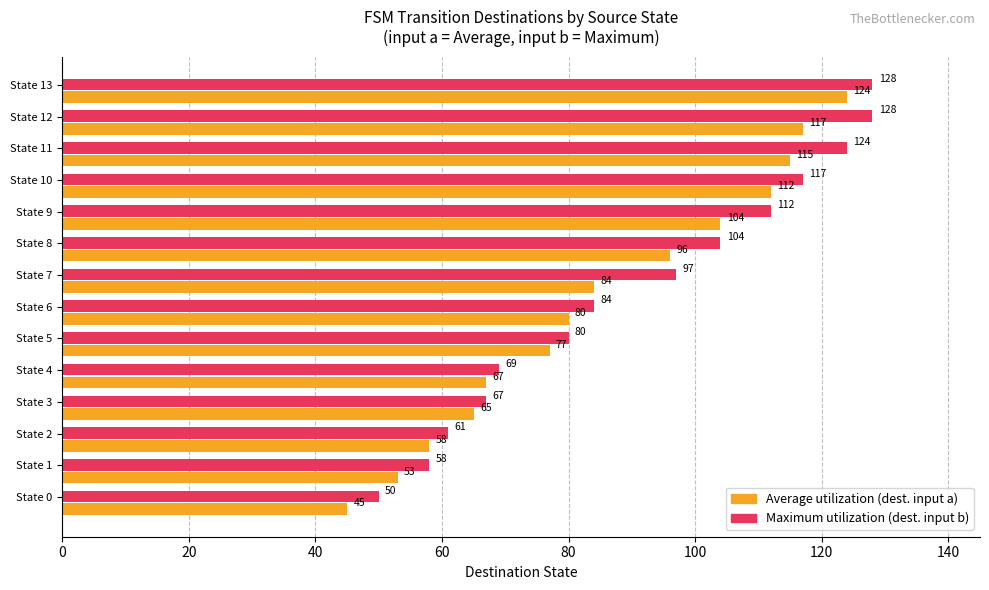

True or false: Average utilization (dest. input a) has a value of 159 at State 10.

False